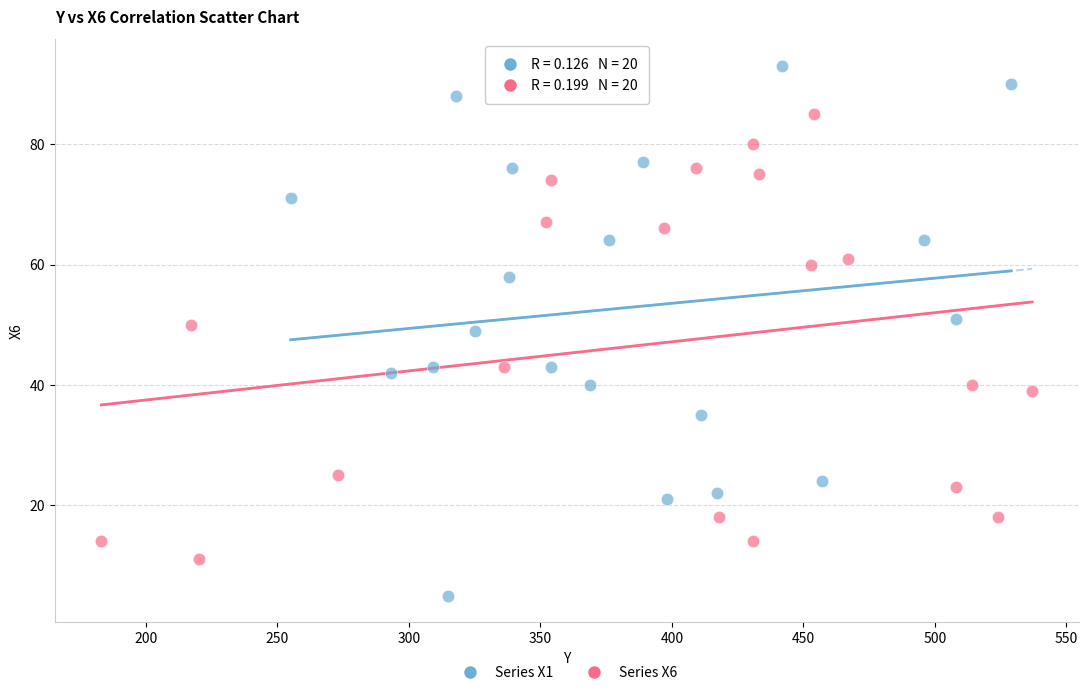

Which series contains the highest Y value?

Series X1